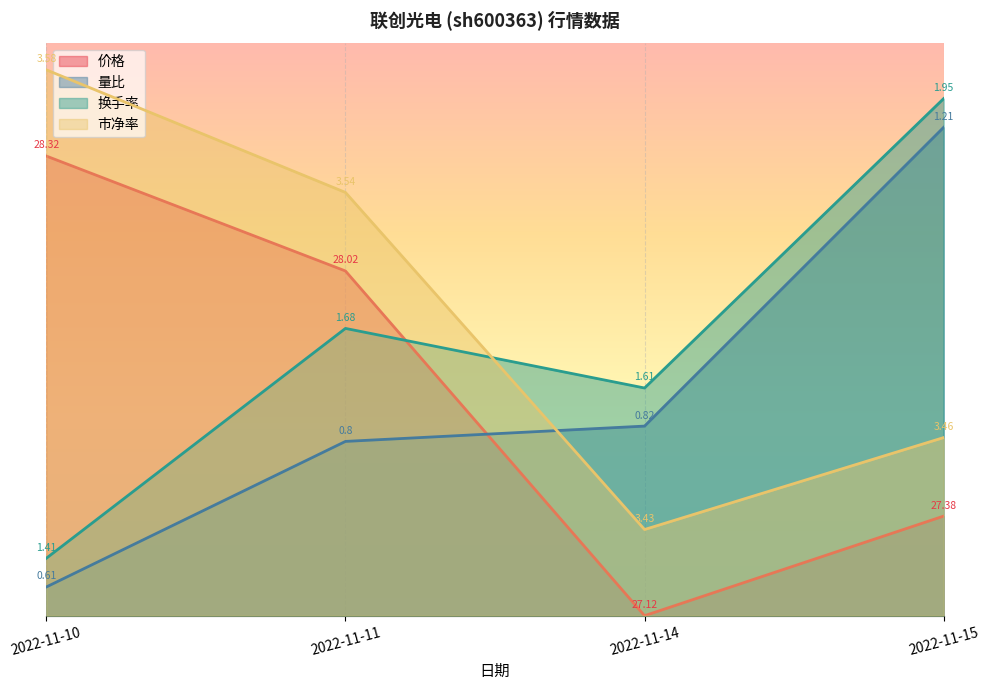

True or false: 市净率 has a value of 7.4 at 2022-11-11.

True